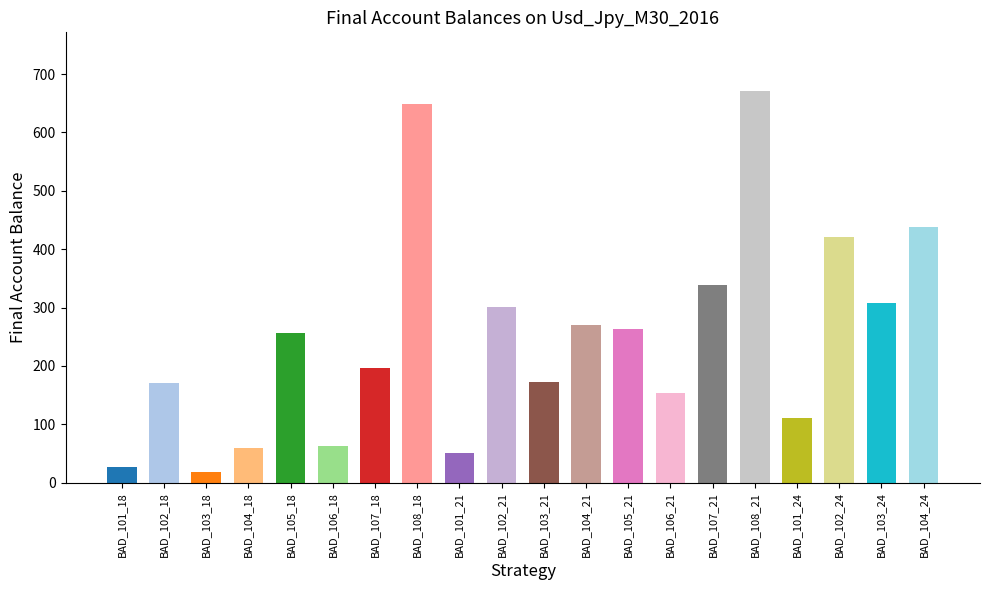

The chart shows a value of 459 at BAD_104_21. True or false?

False